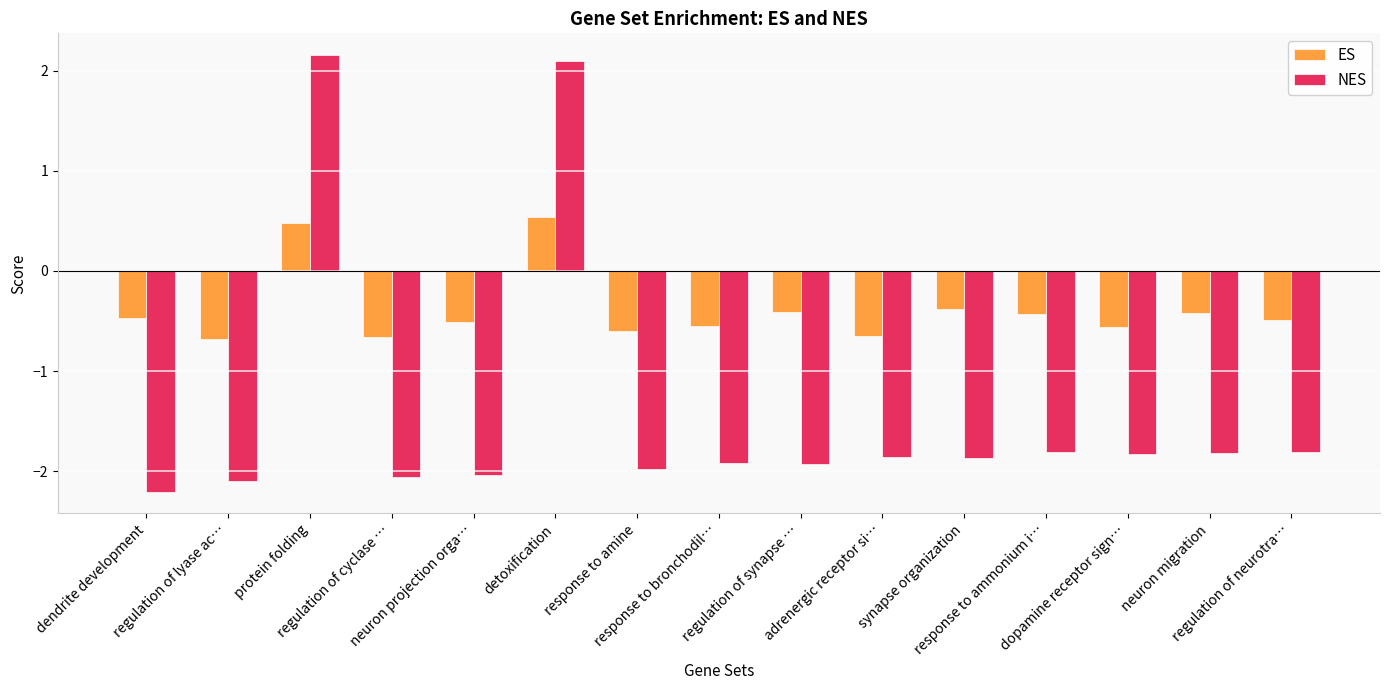

Which label corresponds to the largest value in the chart?

protein folding